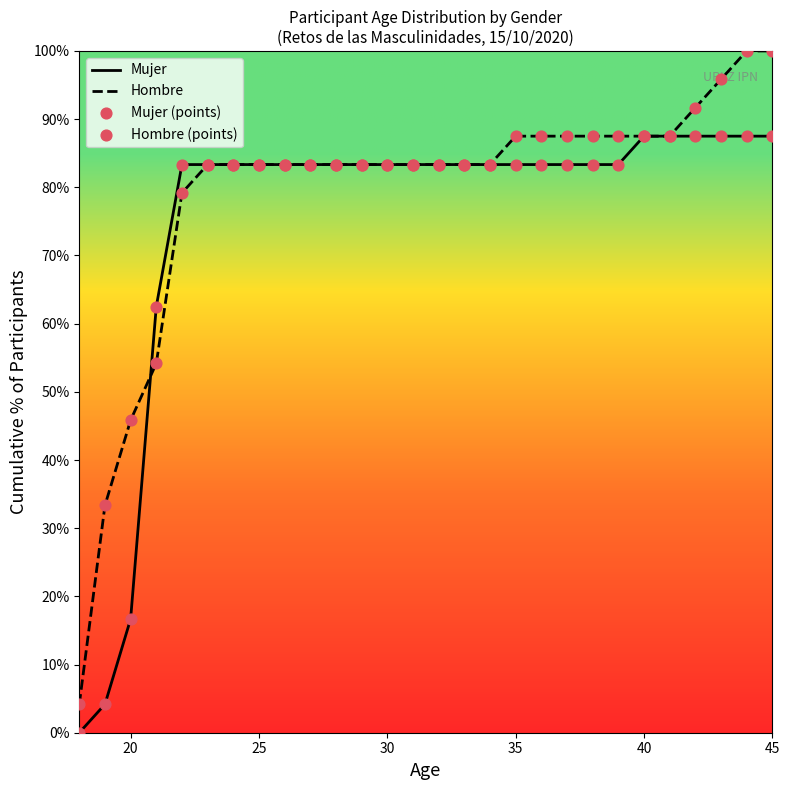

What is the total value across all series at 40?

175.0